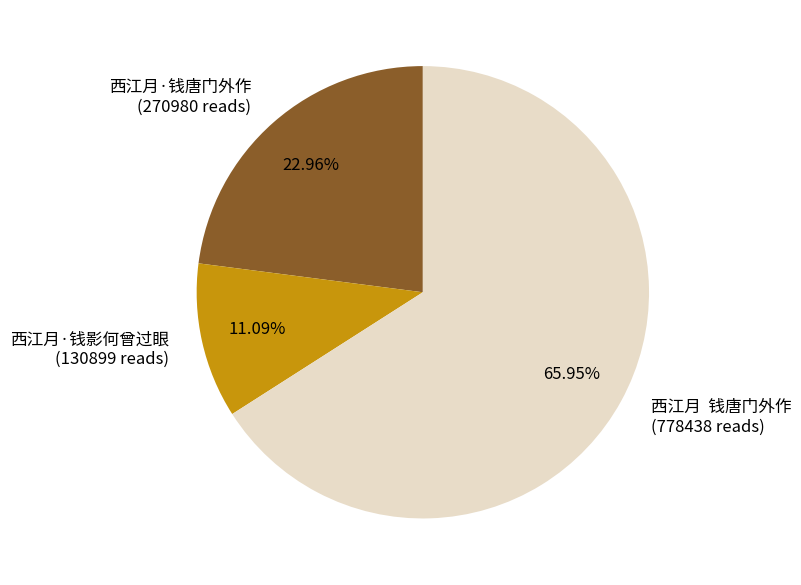

Count the number of slices in the pie.

3